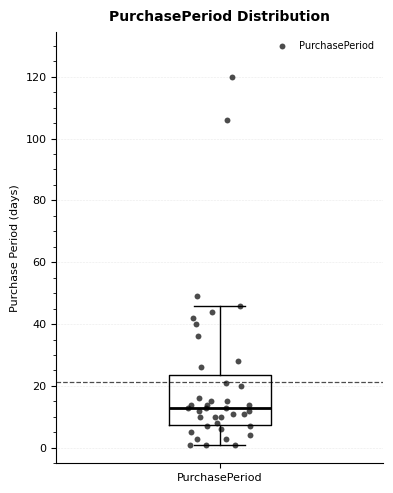

Where is the upper edge of the box for PurchasePeriod on the y-axis? The values are not printed on the chart, so give them approximately, as read against the axis.

24